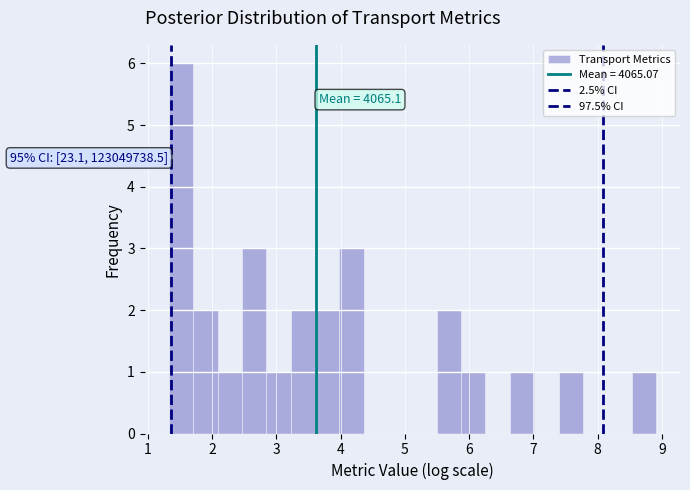

Around what value on the x-axis is the tallest bar? Give the approximate position of its centre, as read against the axis.

1.5